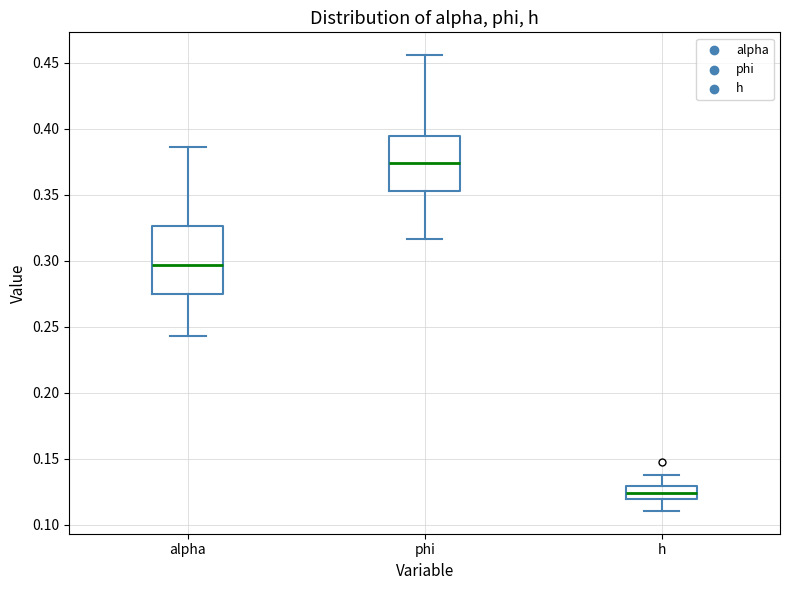

Where is the lower edge of the box for phi on the y-axis? The values are not printed on the chart, so give them approximately, as read against the axis.

0.355